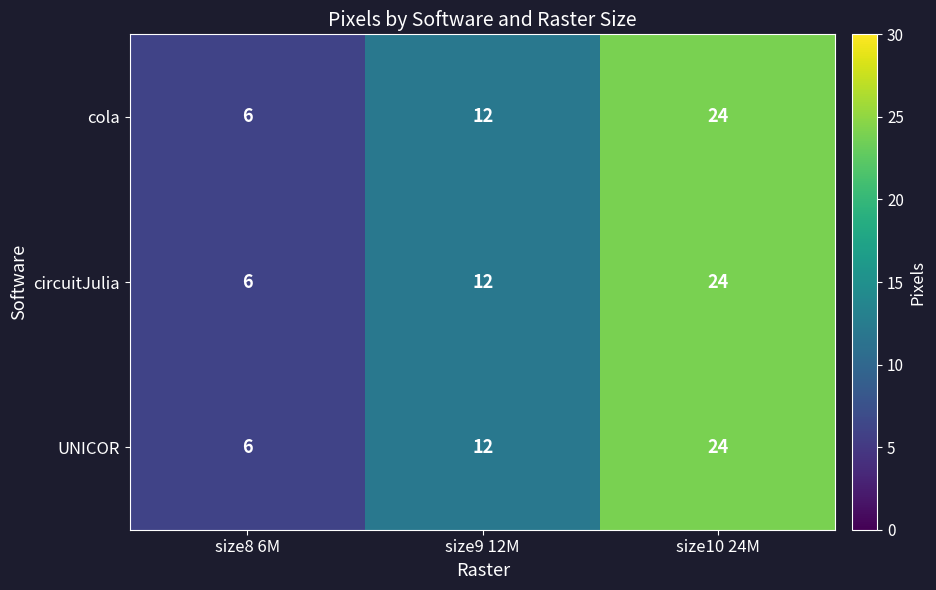

Reading left to right, list all the values displayed in this chart.

cola: 6	12	24
circuitJulia: 6	12	24
UNICOR: 6	12	24